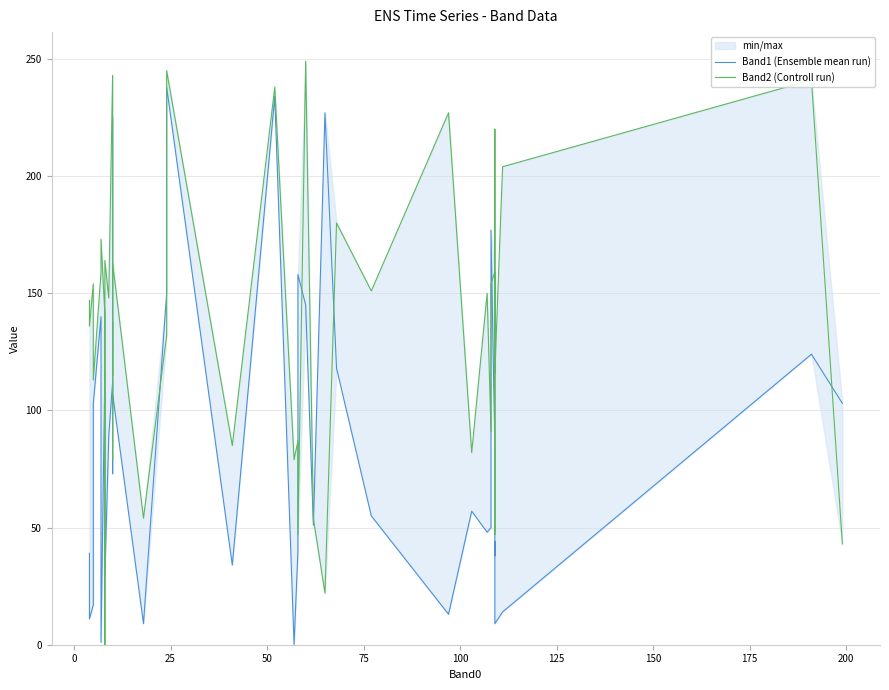

What is the difference between the highest and lowest values at 175?

135